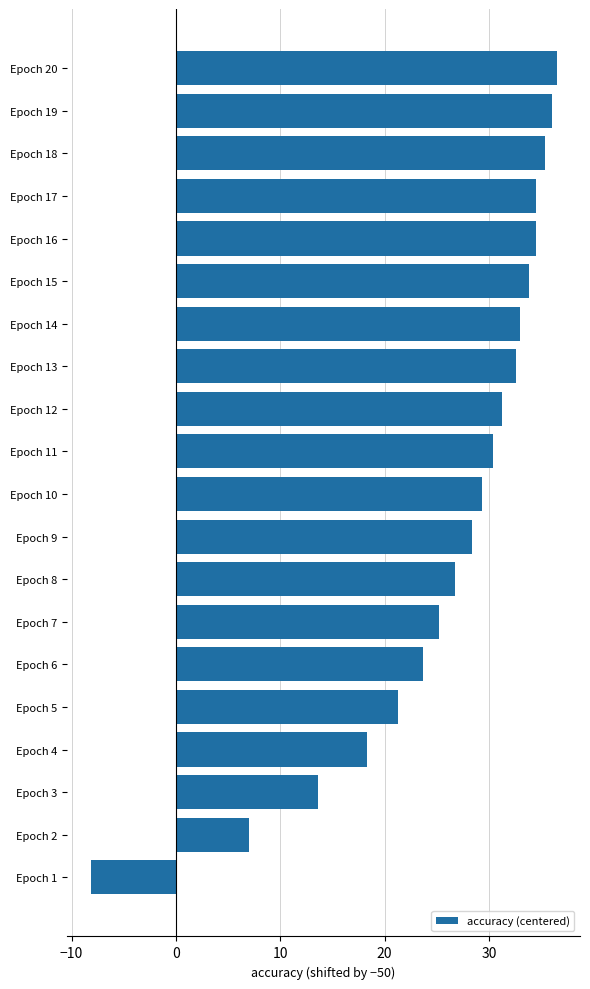

What is the sum of the values at Epoch 20 and Epoch 15?

70.3